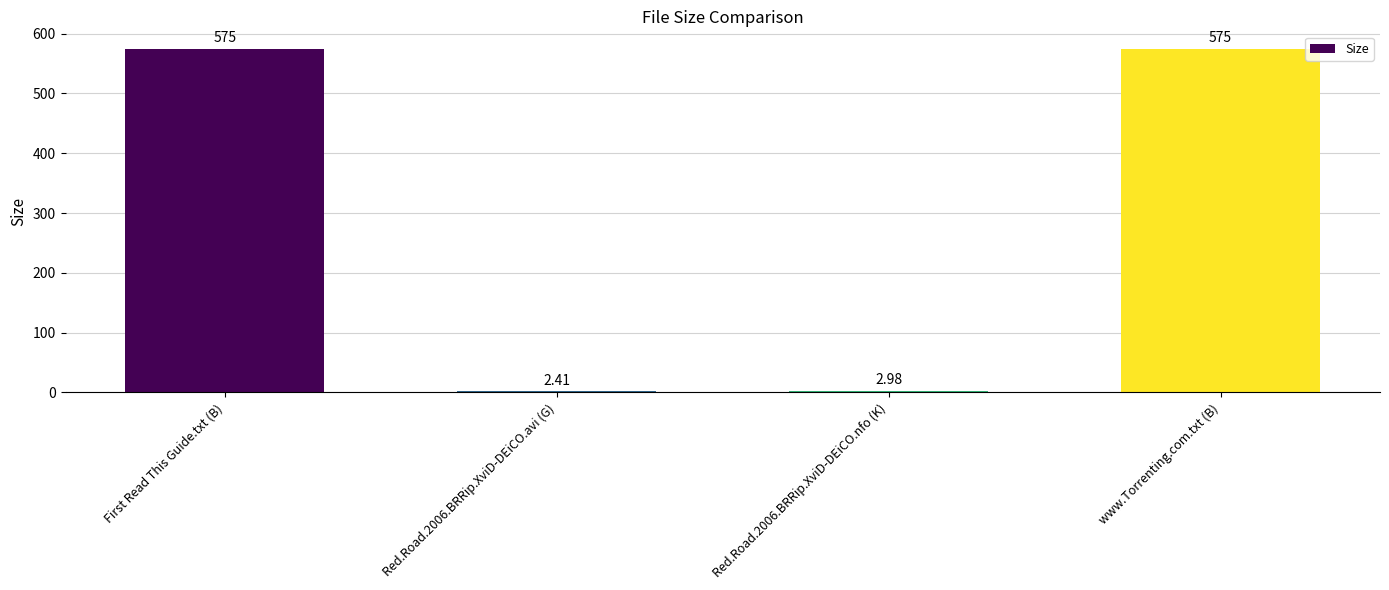

What is the ratio of the value at www.Torrenting.com.txt (B) to the value at Red.Road.2006.BRRip.XviD-DEiCO.nfo (K)?

193.0